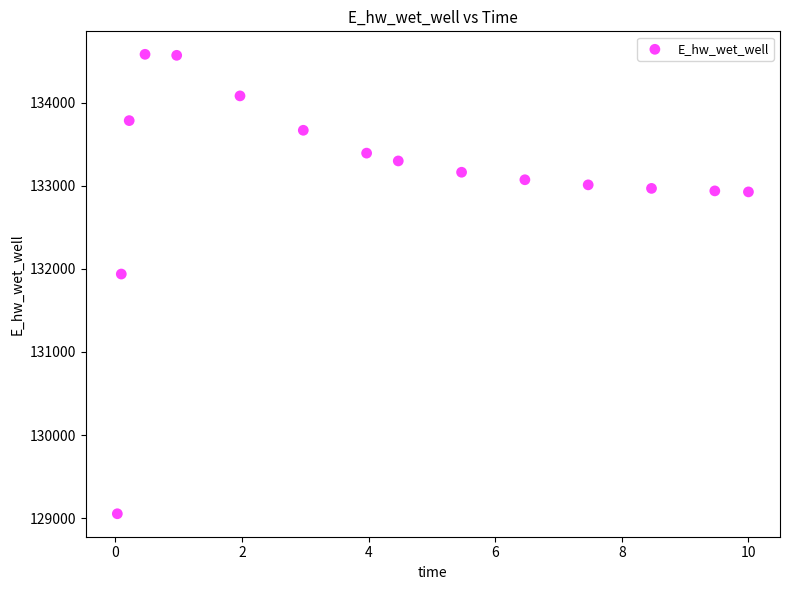

What is the range of Y values (max minus min)?

5528.7